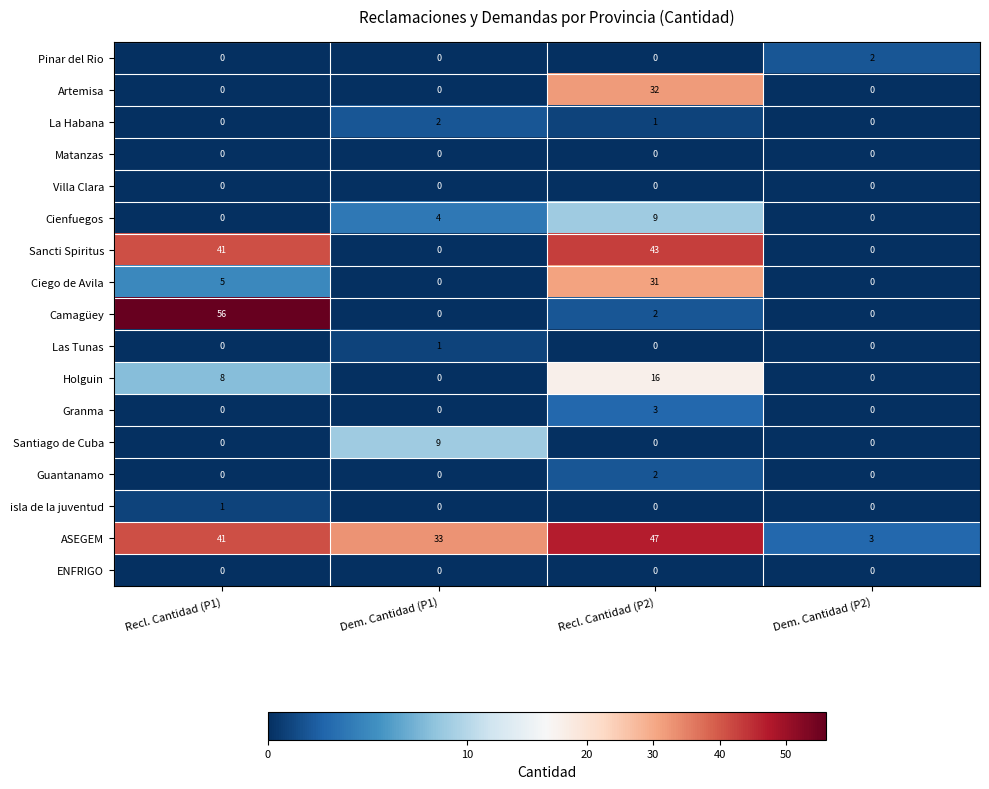

What is the total value across all series at Dem. Cantidad (P1)?

49